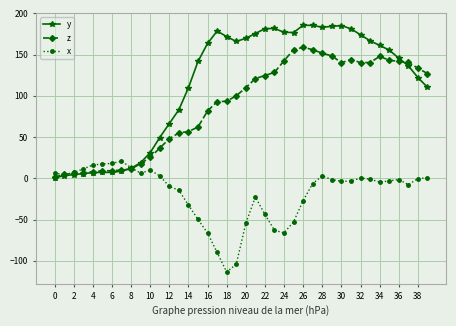

Which series has the largest range (max minus min)?

y